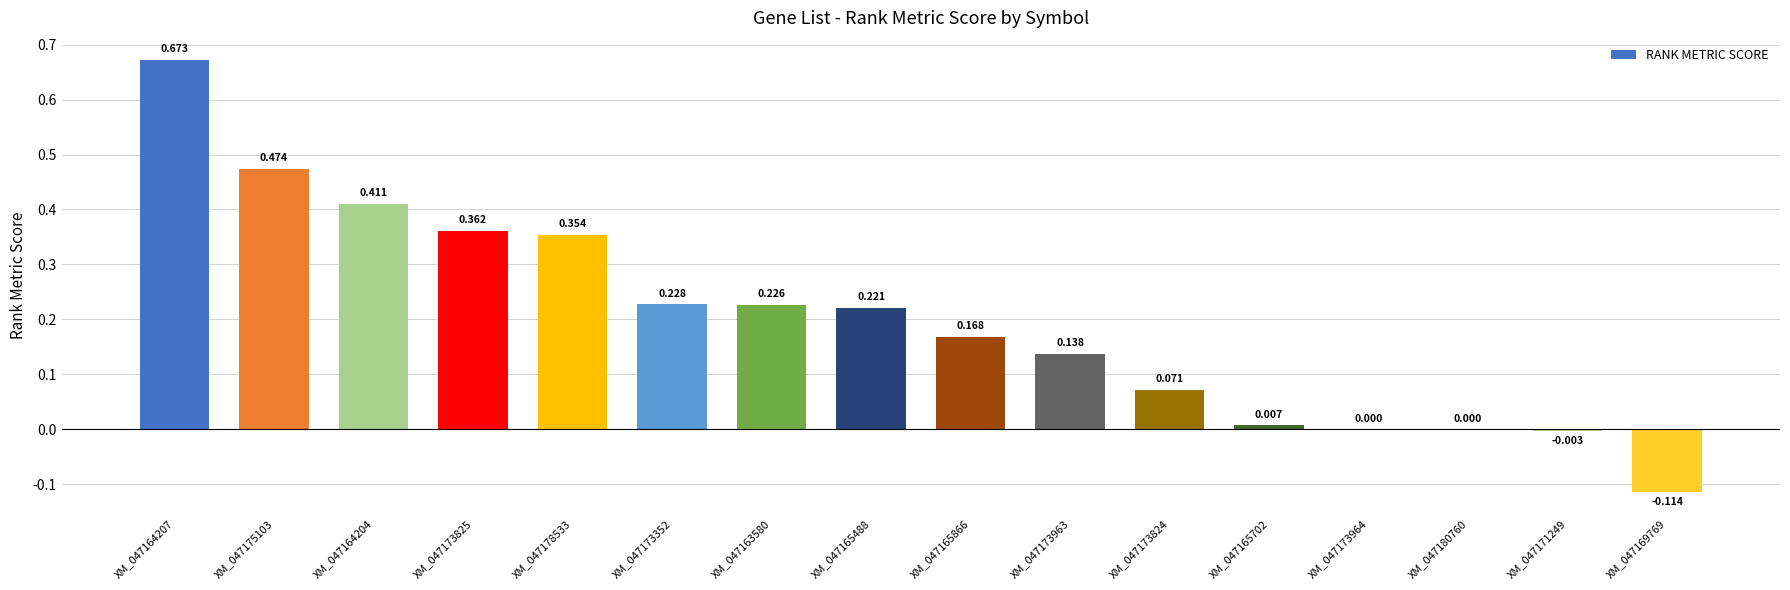

How many categories are shown in the chart?

16